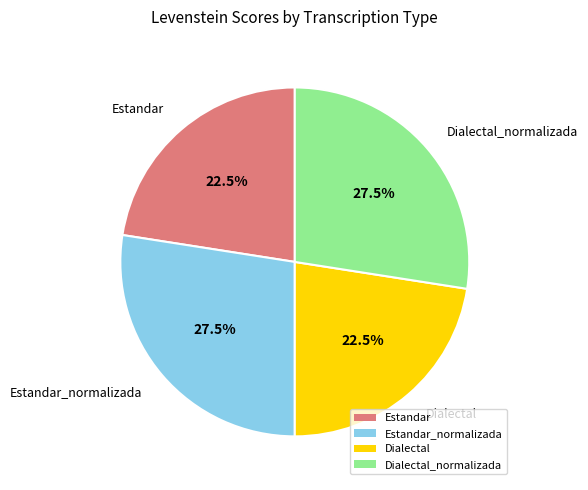

To the nearest percent, what is the difference between the Dialectal_normalizada and Estandar slice percentages?

5%